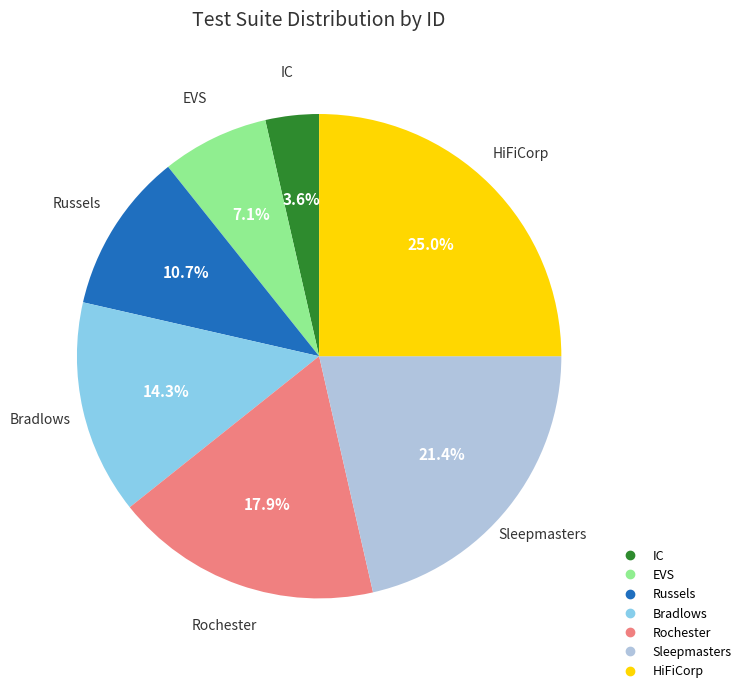

Between Russels and Rochester, which is larger?

Rochester